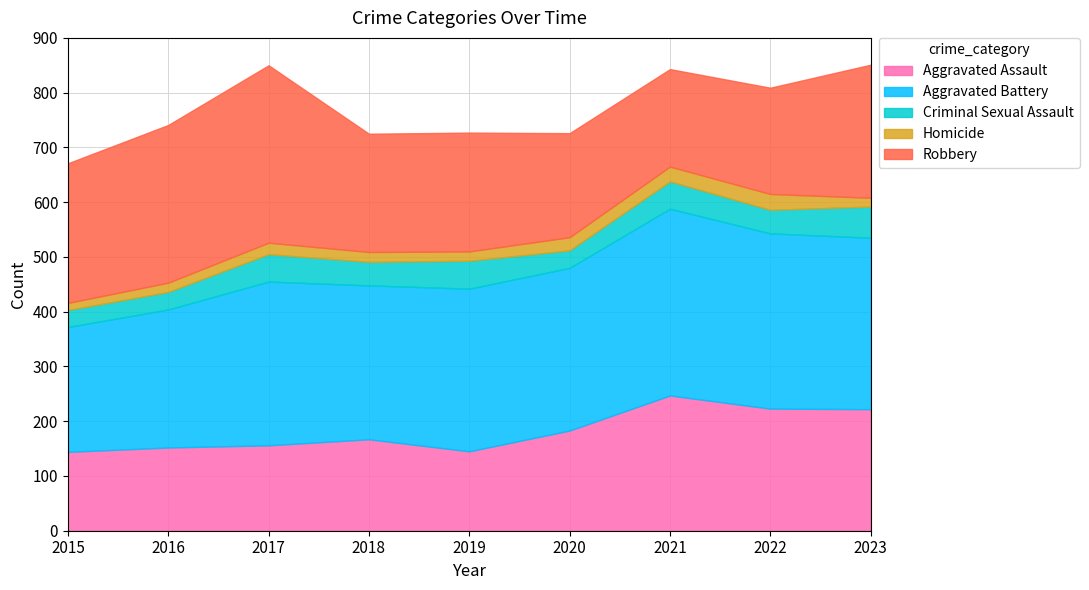

Which has a higher value, 2018 or 2016?

2018